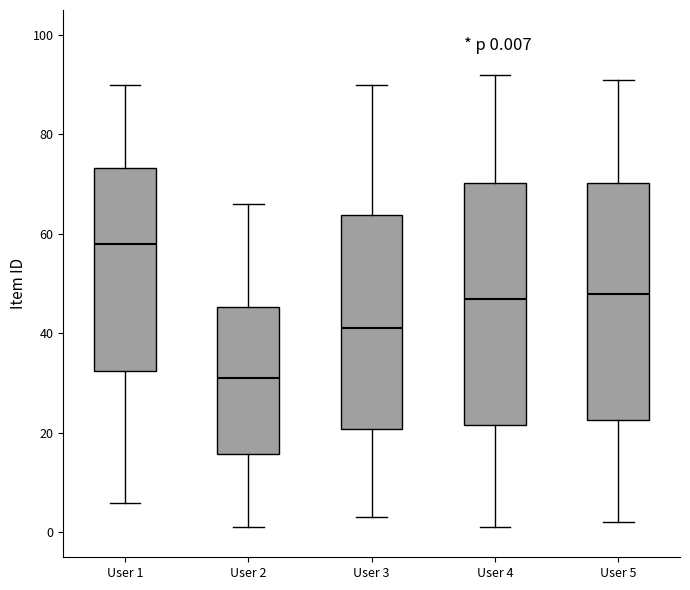

Which box has the highest median line?

User 1